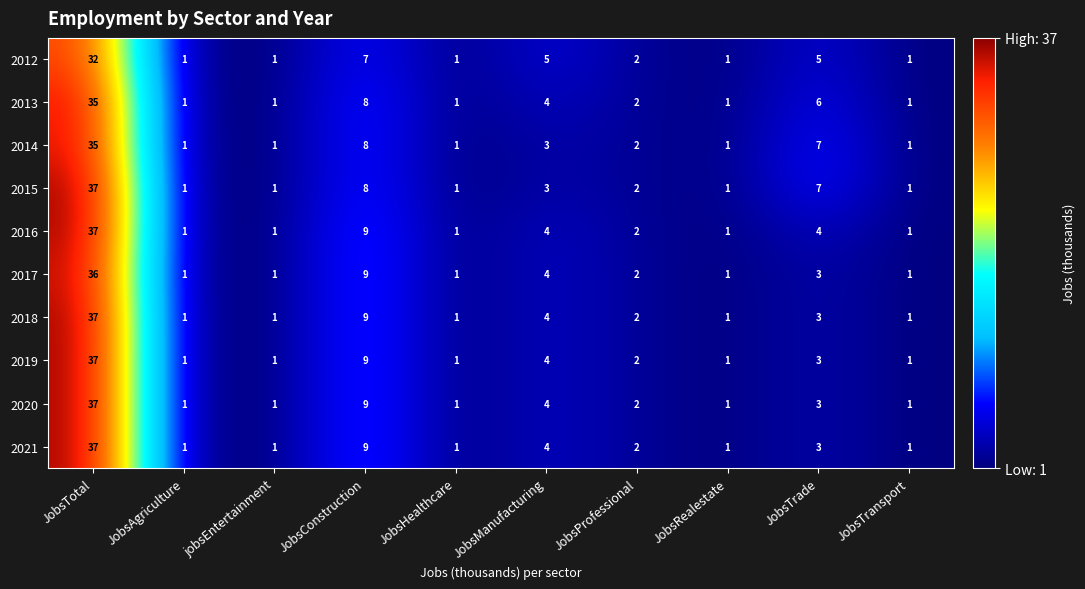

At which label does 2012 reach its peak?

JobsTotal